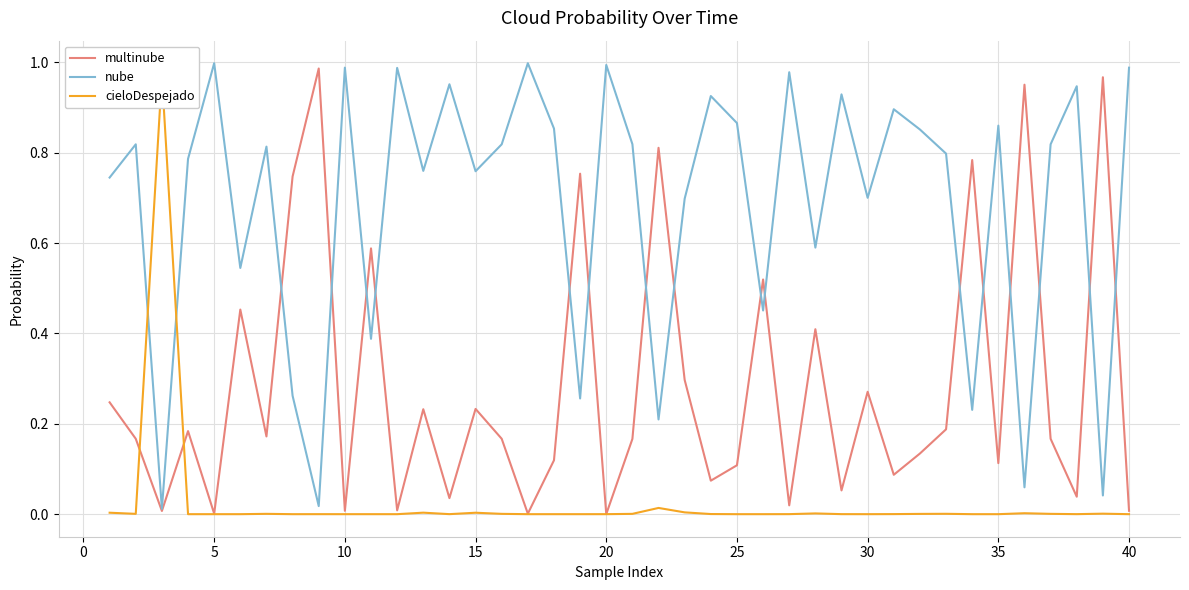

How many intersections are there between nube and multinube?

16